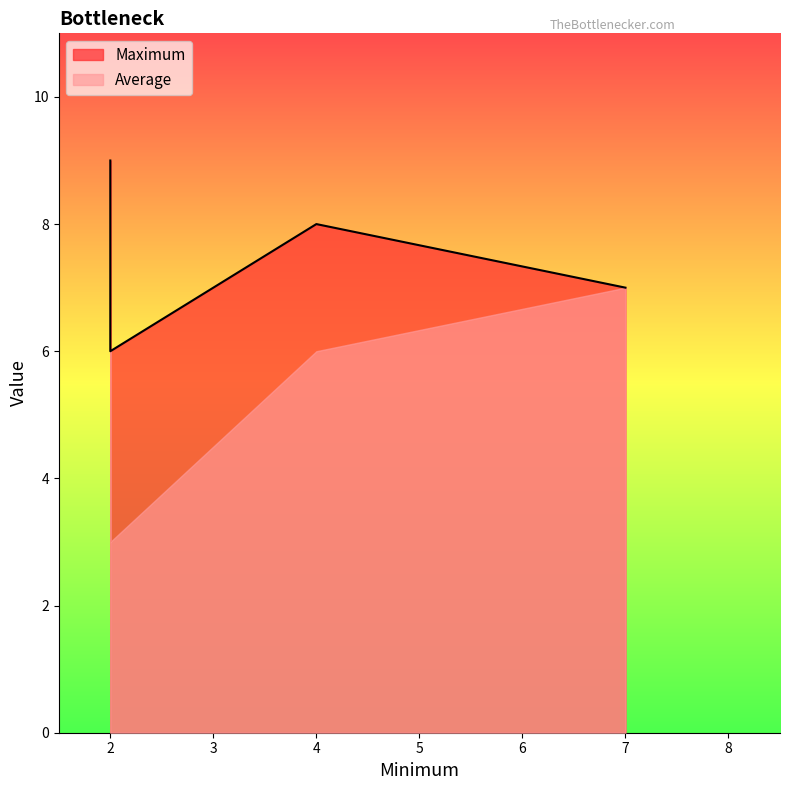

Does the chart have visible grid lines?

No